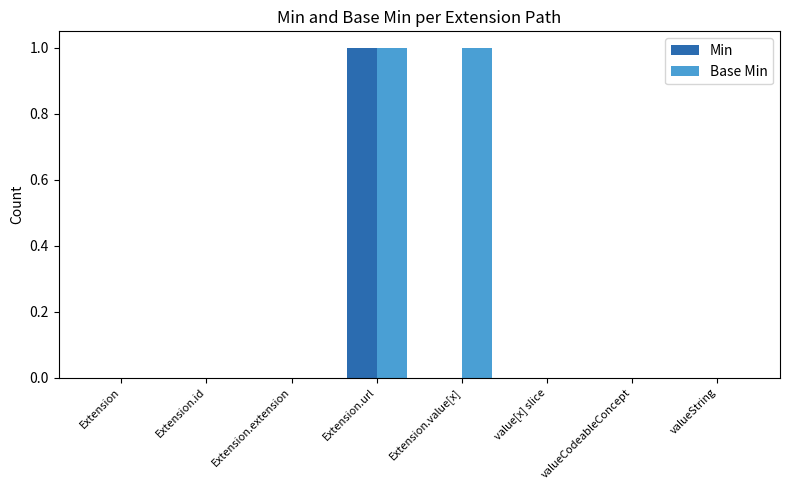

The Base Min series shows 1 at Extension.url. True or false?

True